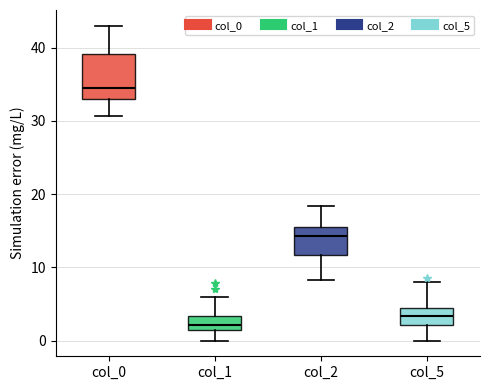

Which box is the tallest, from its lower edge to its upper edge?

col_0